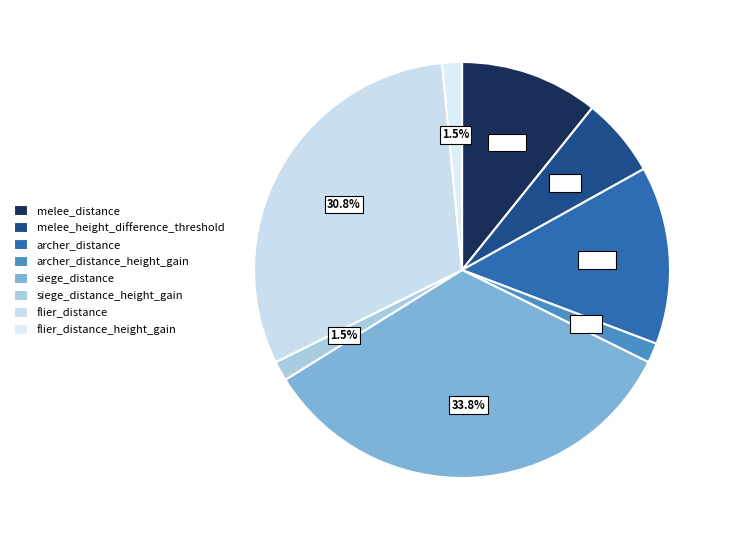

How many segments does this pie chart have?

8